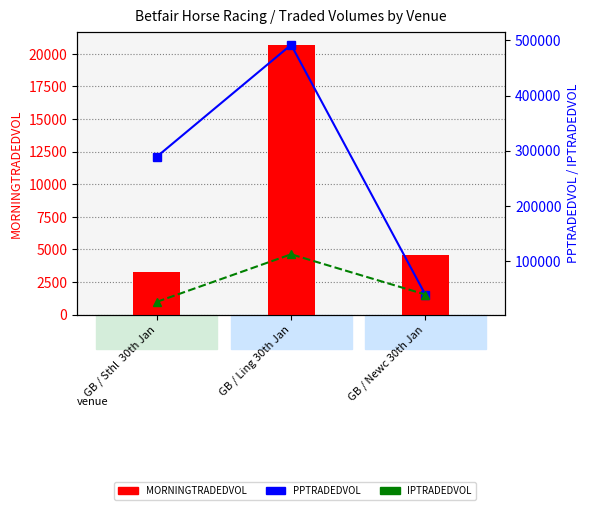

What are all the series names shown in the legend?

MORNINGTRADEDVOL, PPTRADEDVOL, IPTRADEDVOL